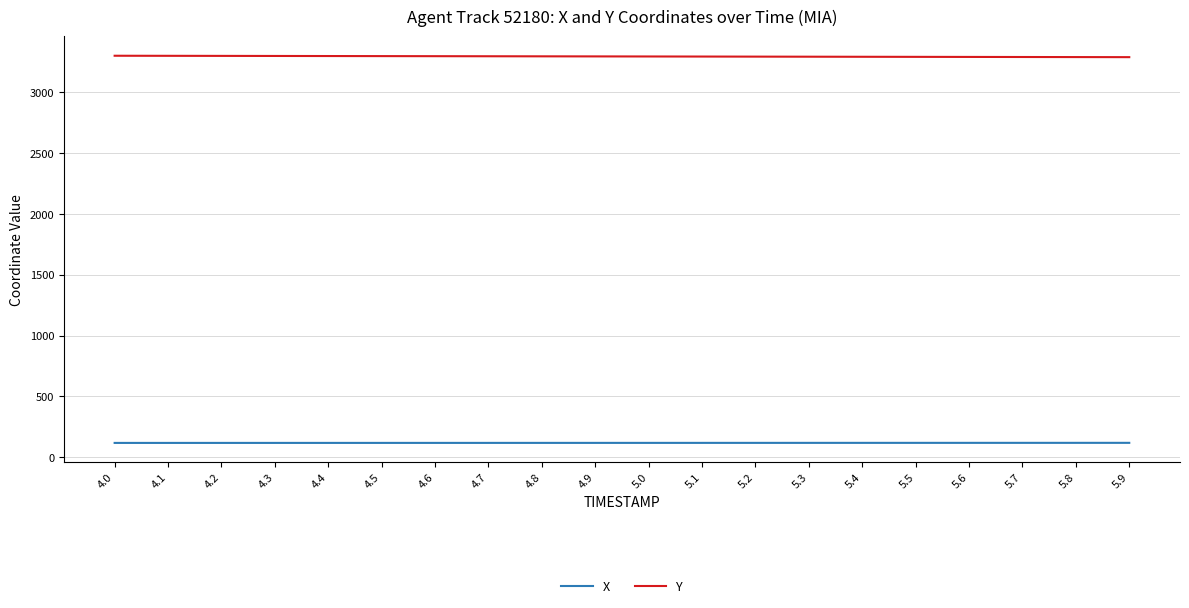

At how many categories does at least one series exceed 1101?

20